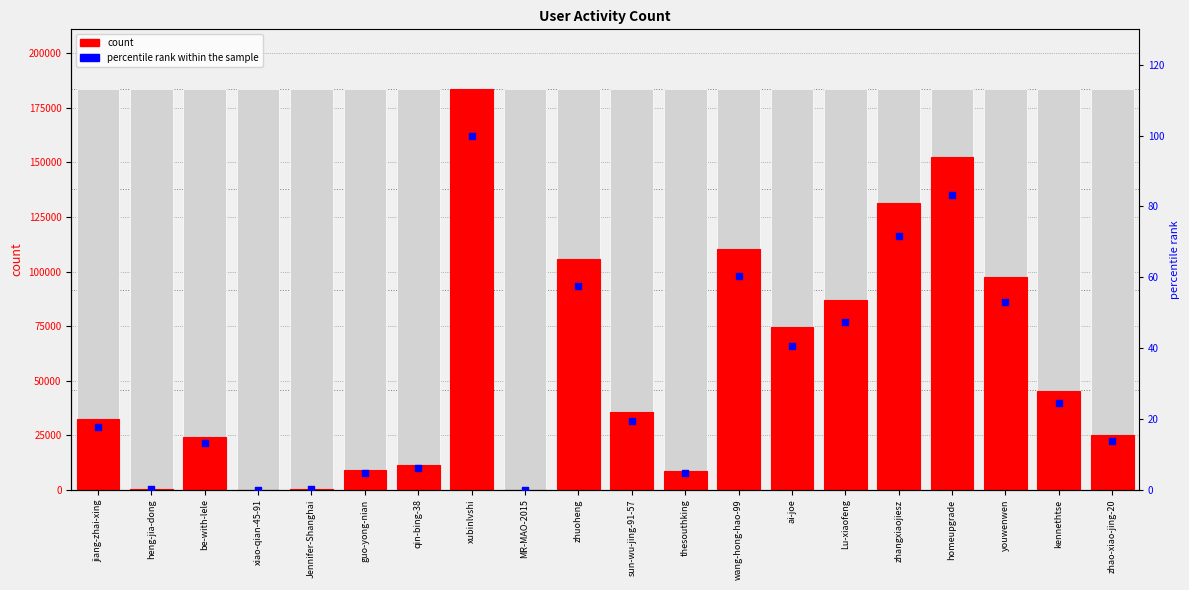

Which series has the largest Y range (max minus min)?

count